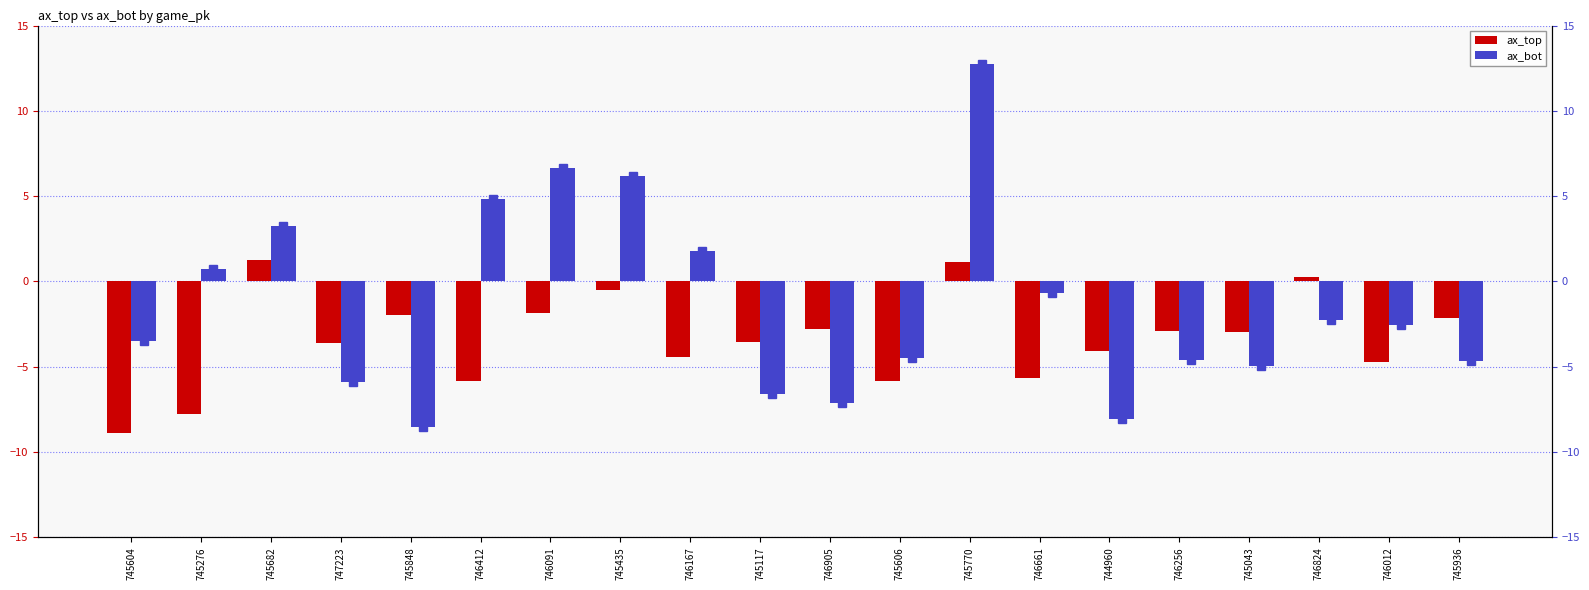

Which series has the largest total across all categories?

ax_bot